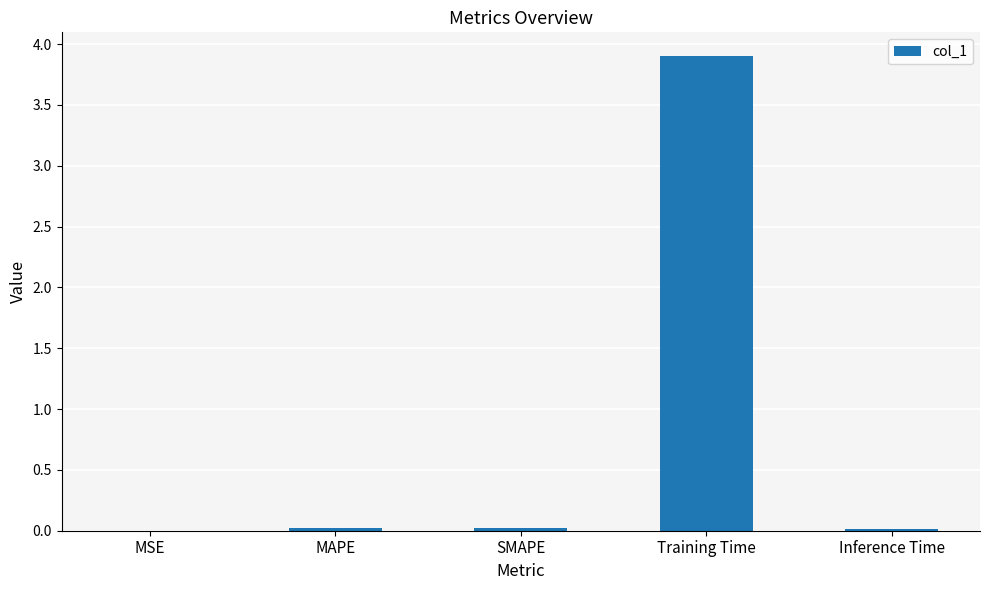

How many distinct data groups are displayed?

1